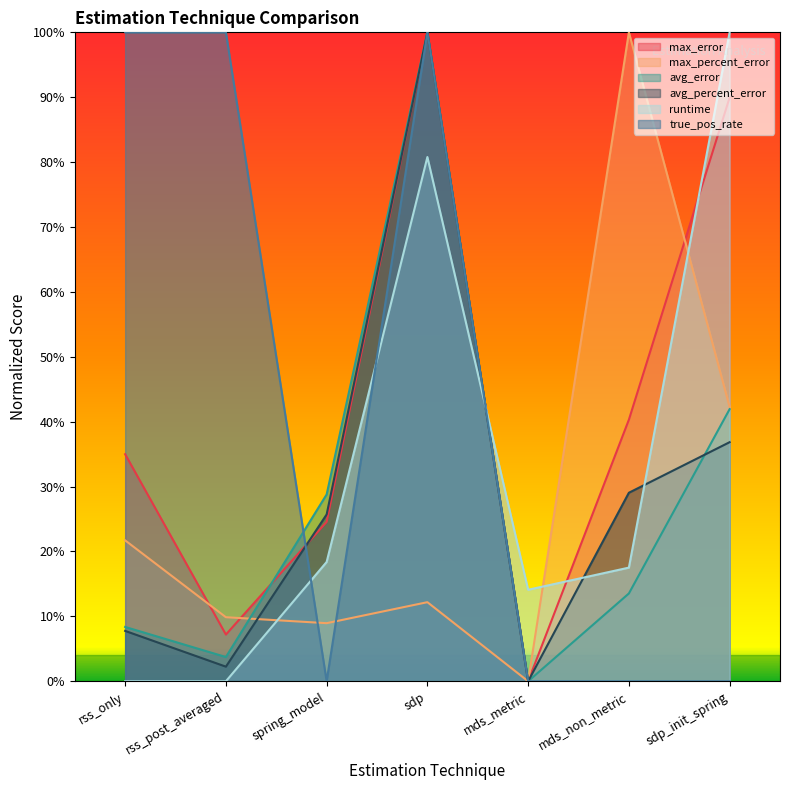

What is the sum of the avg_percent_error values at mds_metric and sdp?

100.0